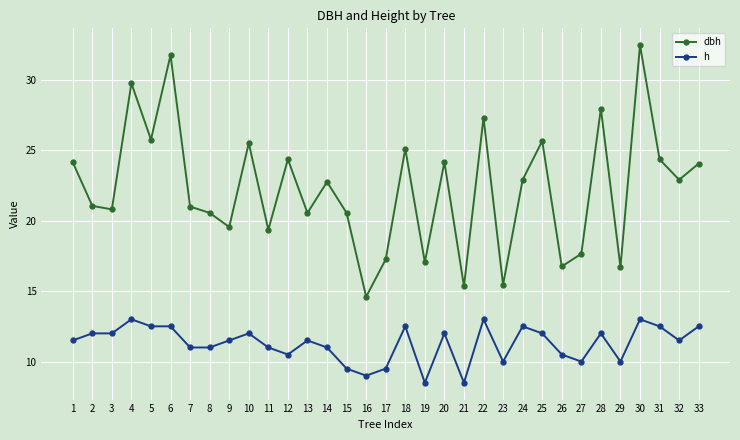

True or false: h and dbh intersect in this chart.

False